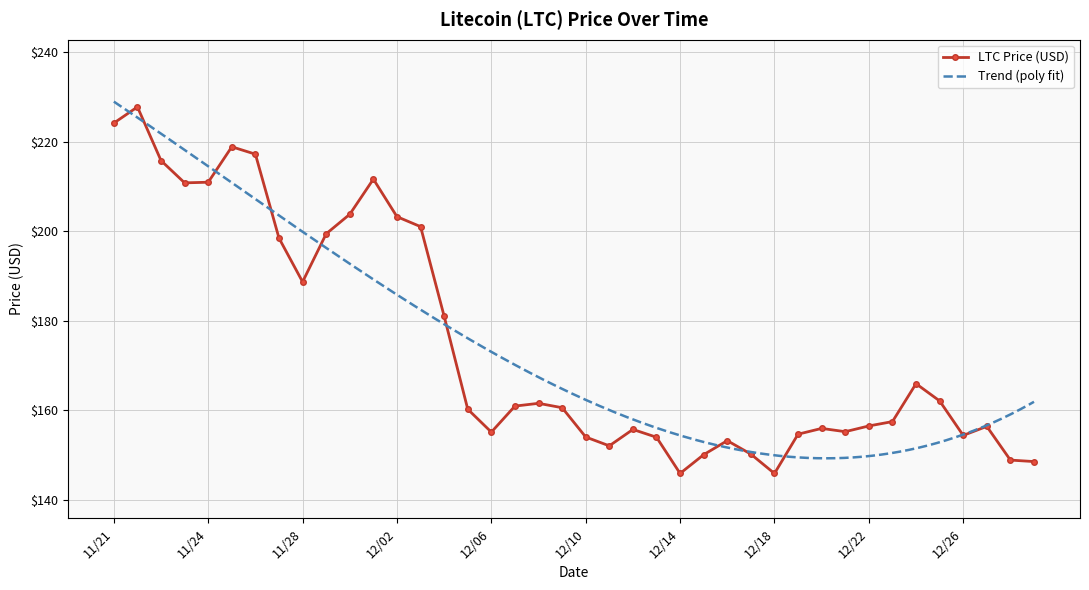

The value at 12/27 is 156.4. True or false?

True